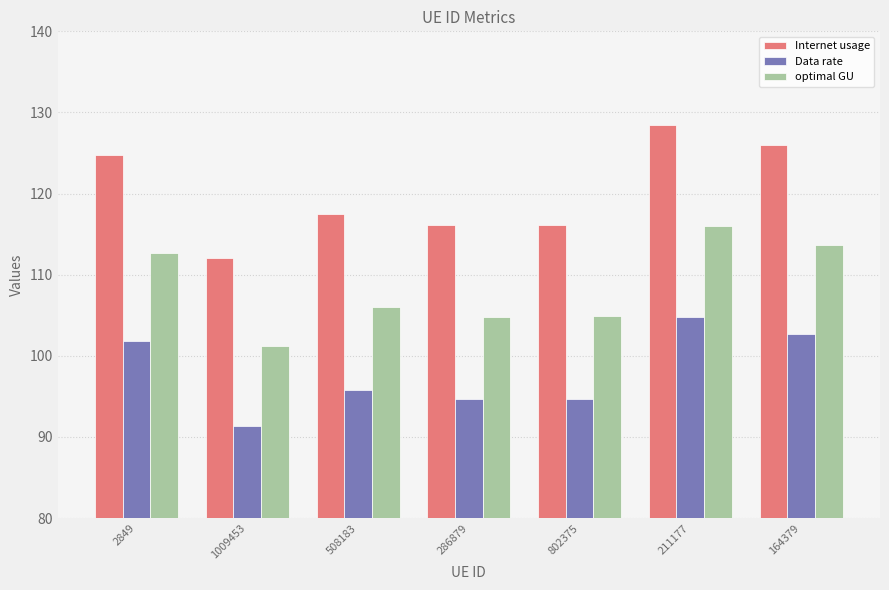

At 164379, list the series in order from largest to smallest.

Internet usage, optimal GU, Data rate